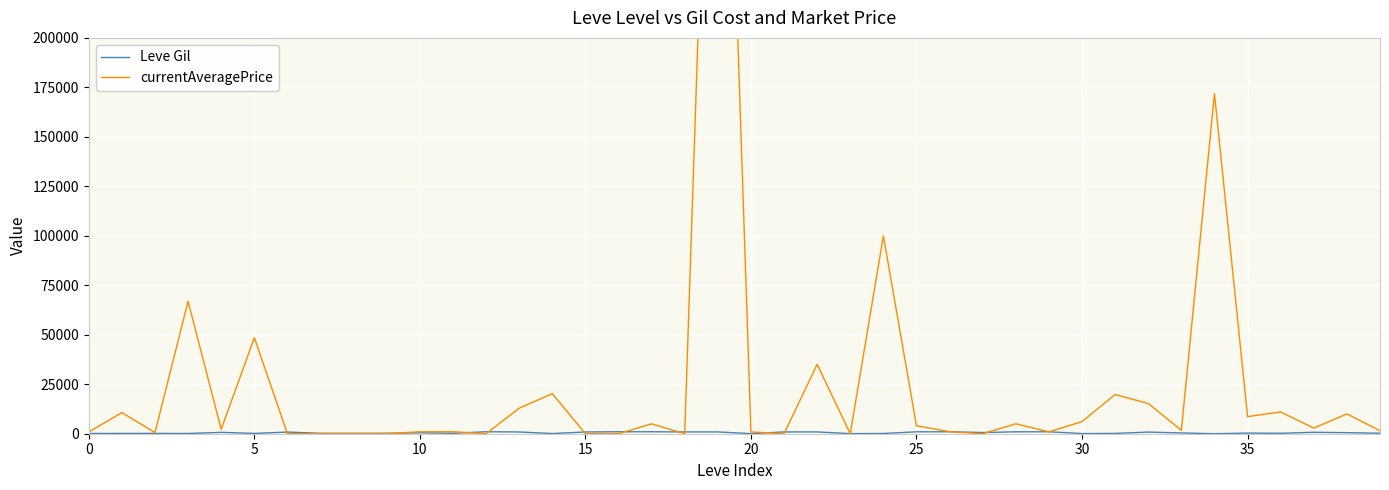

What are all the series names shown in the legend?

Leve Gil, currentAveragePrice